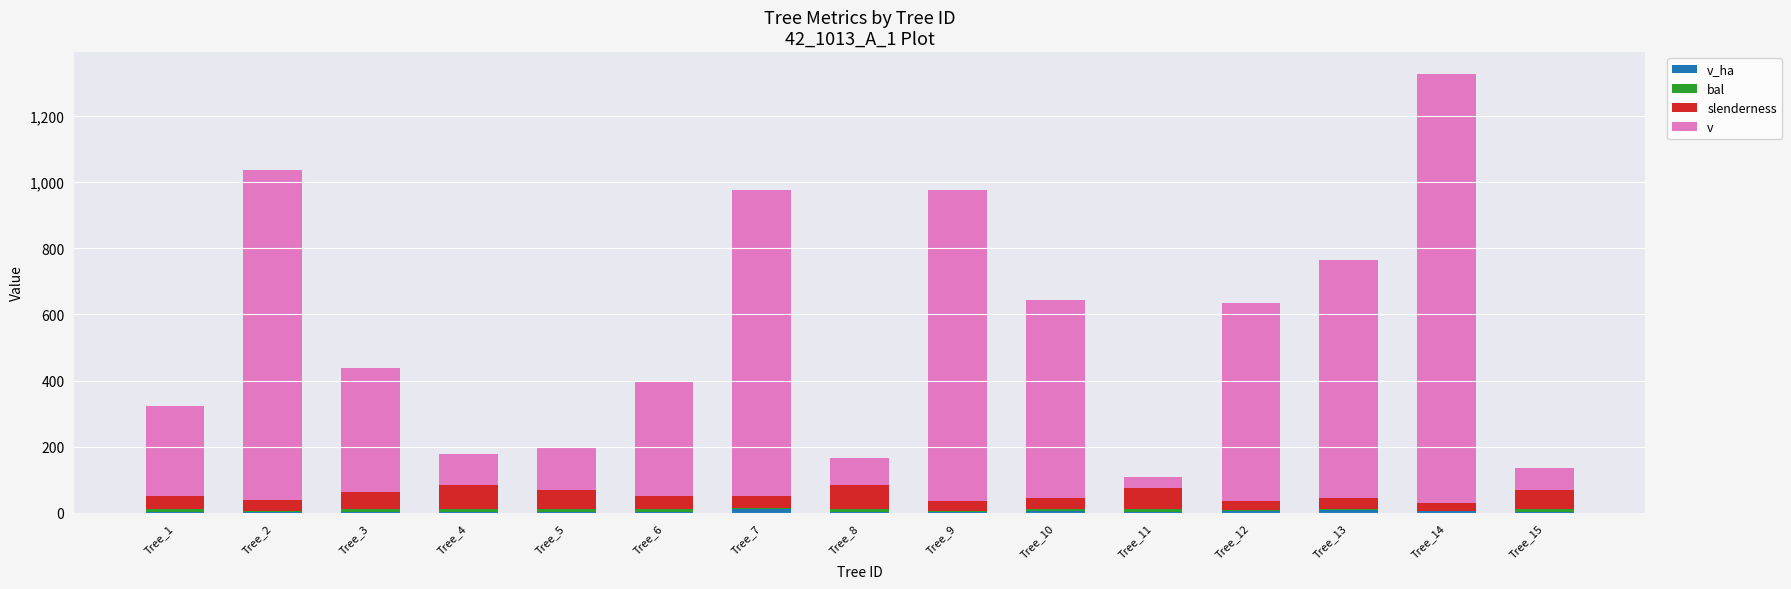

At which category is the sum across all series the highest?

Tree_14